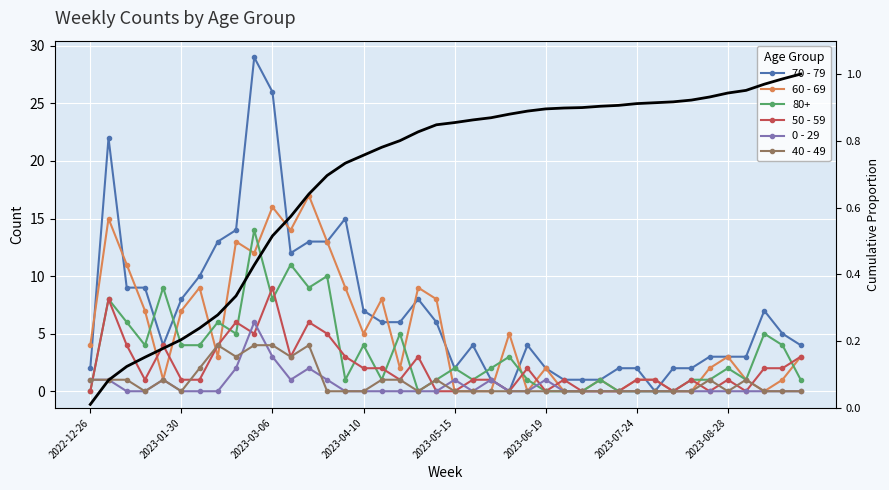

How many lines are shown in the chart?

6